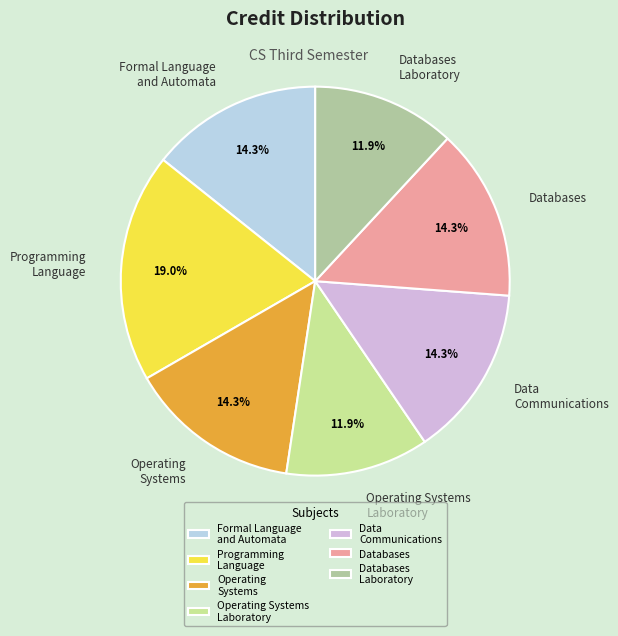

To the nearest percent, what is the average slice percentage?

14%